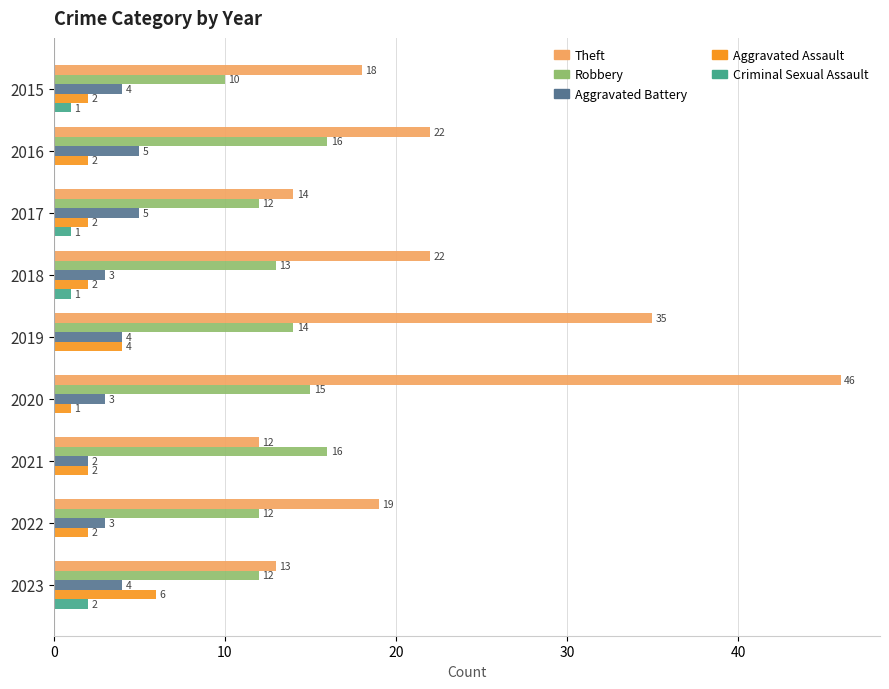

True or false: Robbery has a value of 21 at 2022.

False